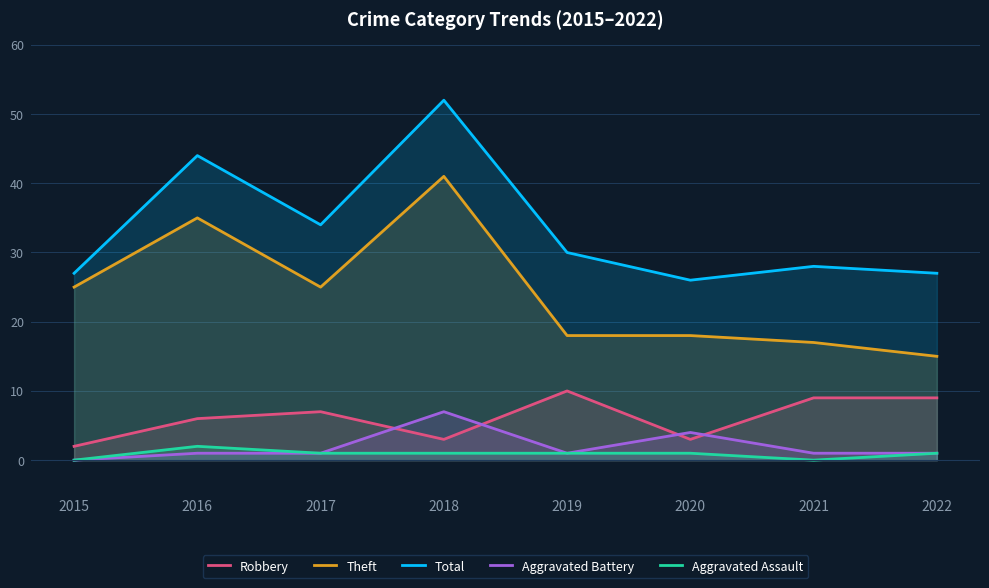

In Aggravated Battery, how many points are lower than both neighbors (excluding endpoints)?

1